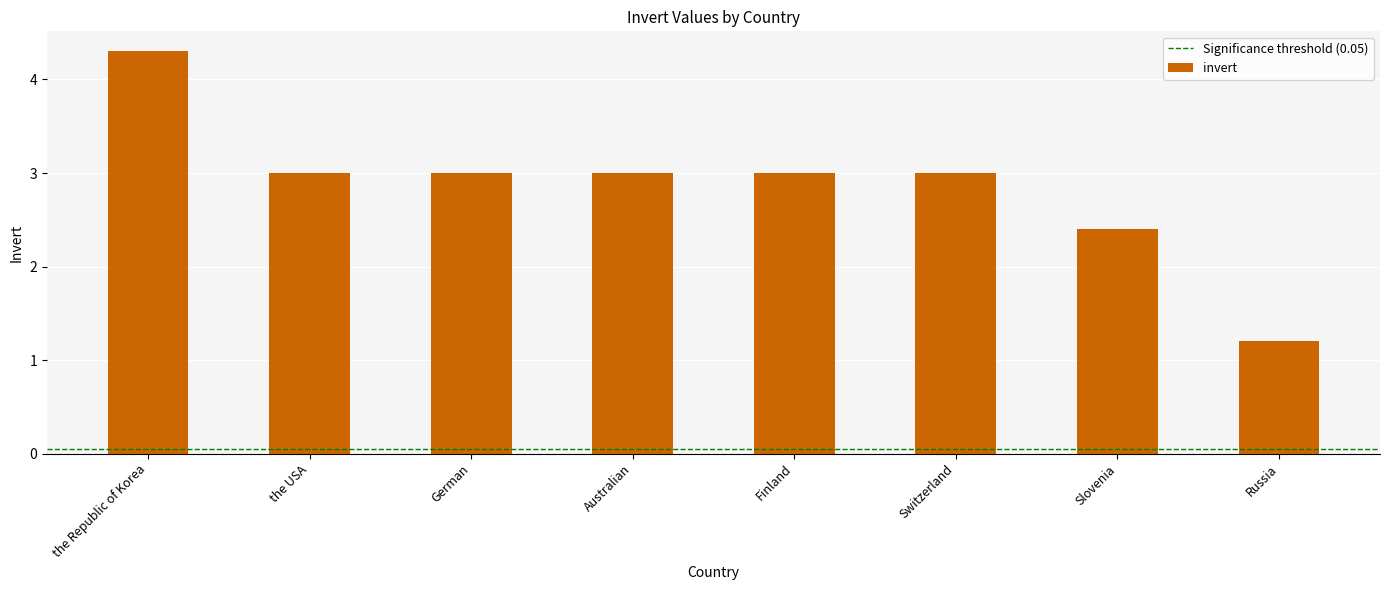

How many distinct data groups are displayed?

1